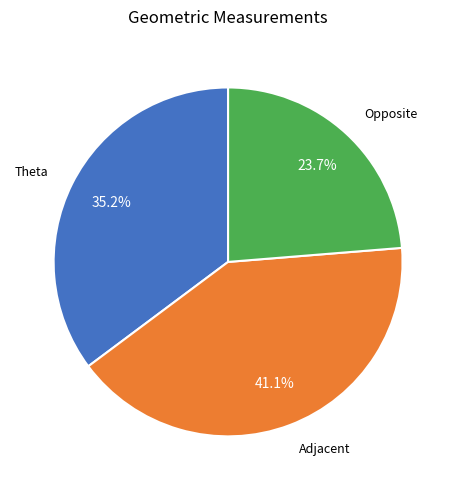

Is the sum of Opposite and Theta greater than half?

Yes